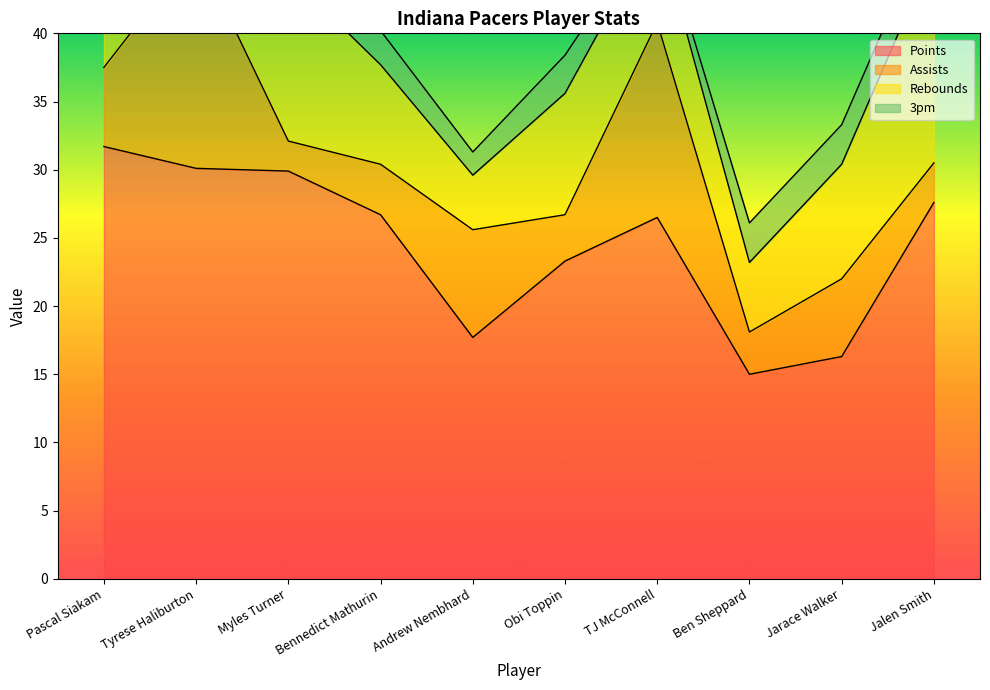

What value does the Points series have at Andrew Nembhard?

17.7